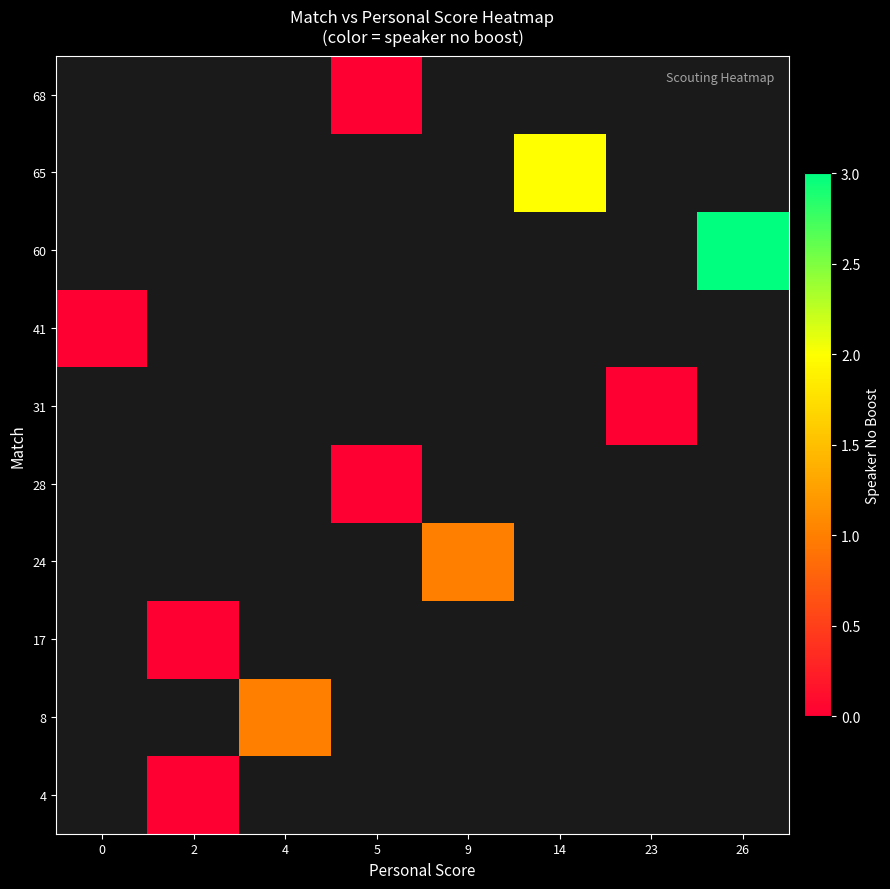

Is the value of 17 at 5 greater than the value of 41 at 14?

No